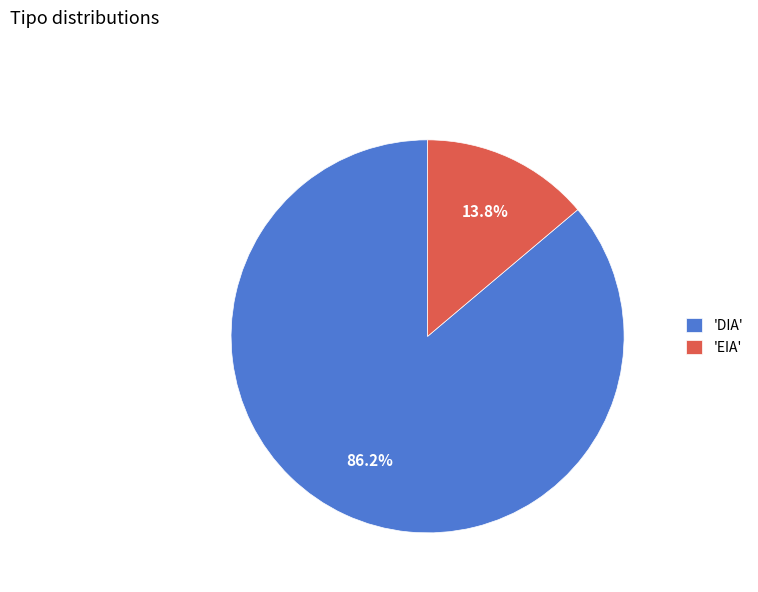

What is the largest slice in the pie chart?

'DIA'